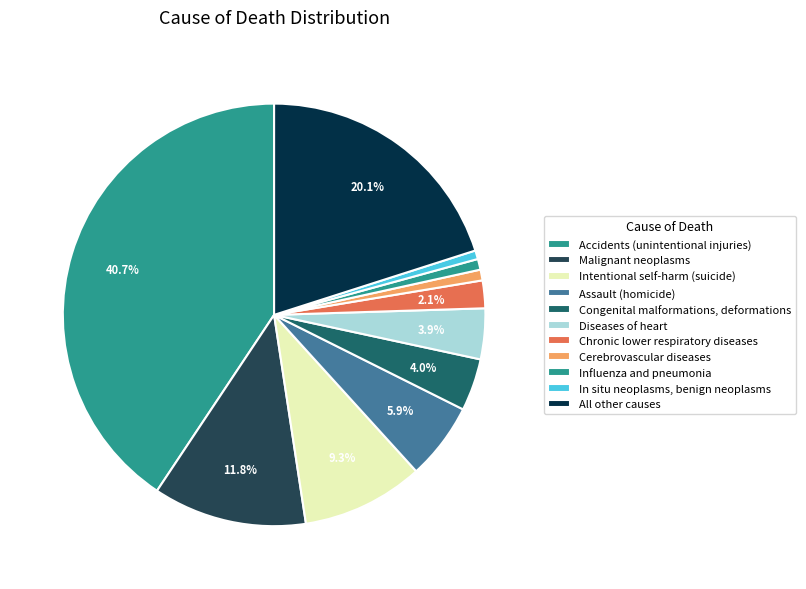

To the nearest percent, what percentage of the pie is Intentional self-harm (suicide)?

9%